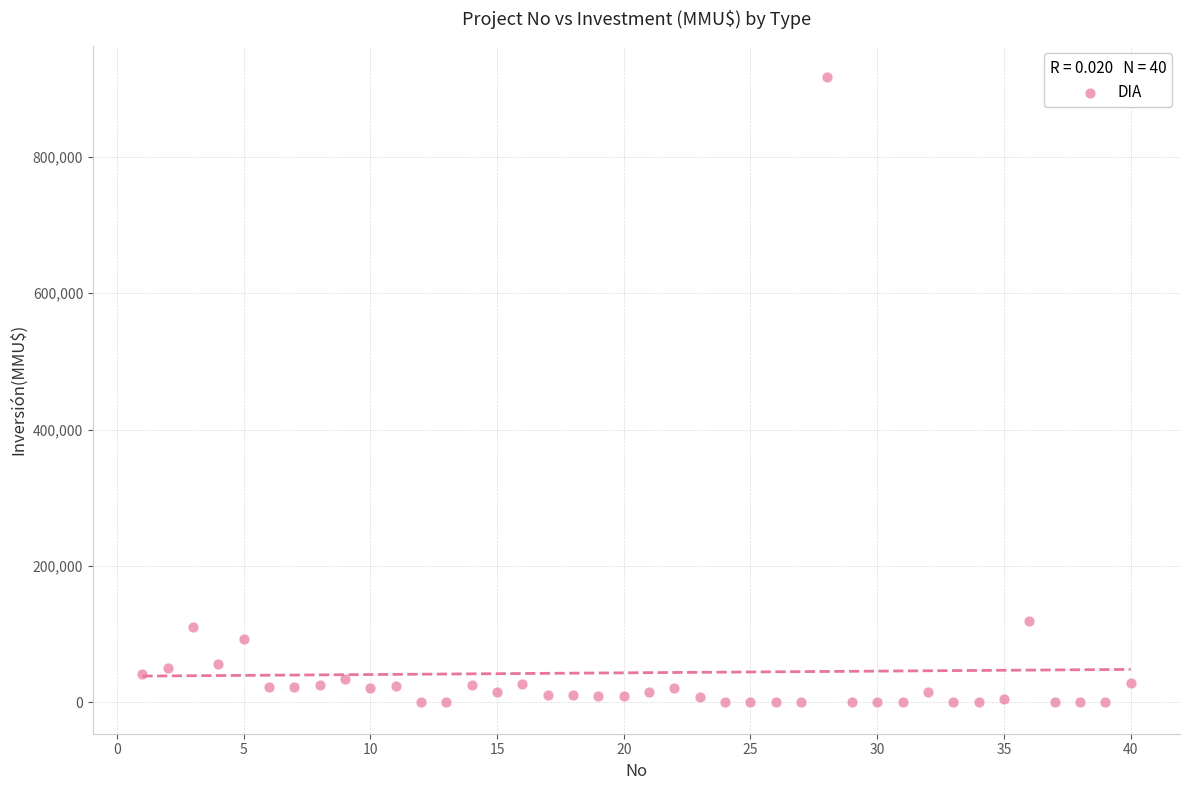

What is the range of Y values (max minus min)?

917000